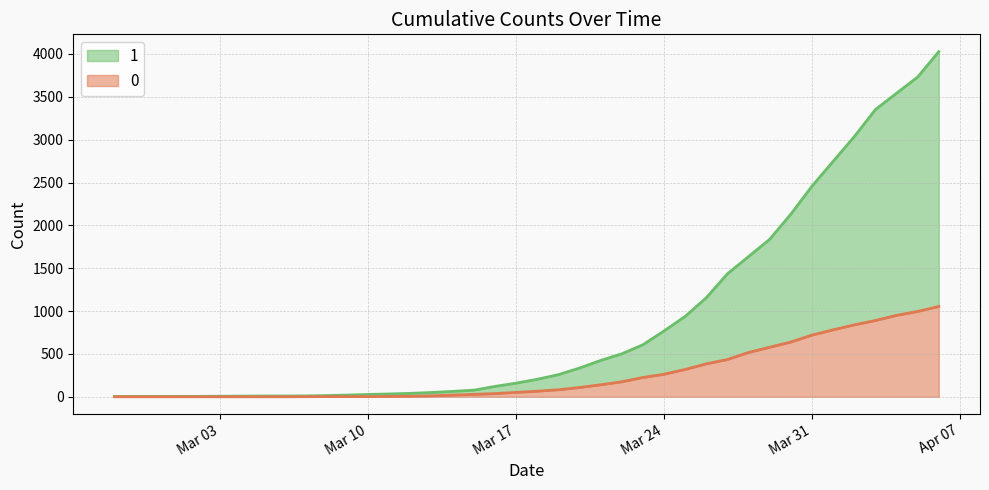

The 1 series shows 4 at 2020-02-28. True or false?

True